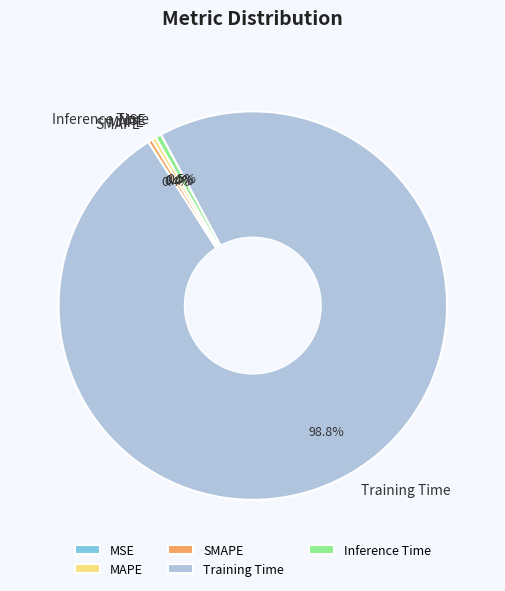

Does Training Time account for over 50% of the chart?

Yes